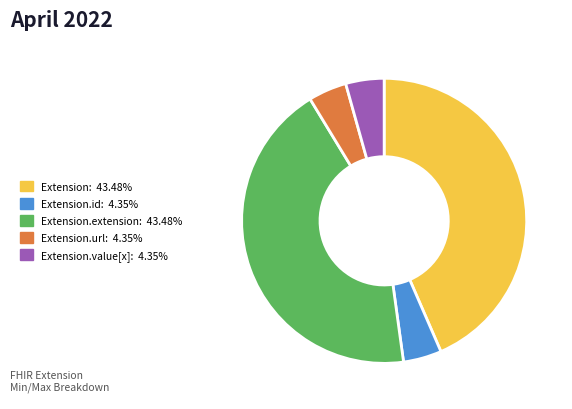

Does any single category account for the majority?

No